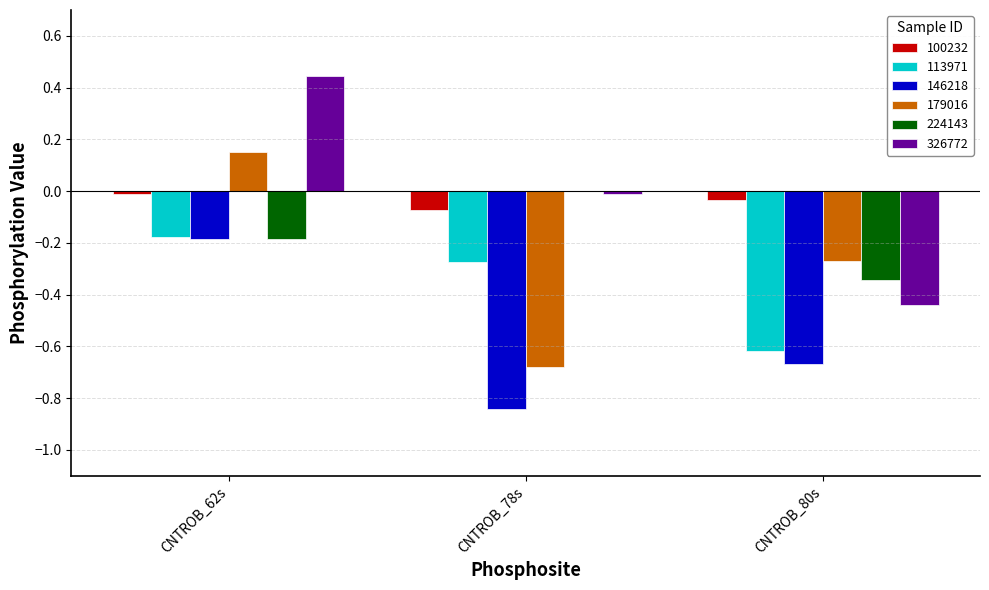

Is the value of 146218 at CNTROB_80s greater than the value of 100232 at CNTROB_80s?

No